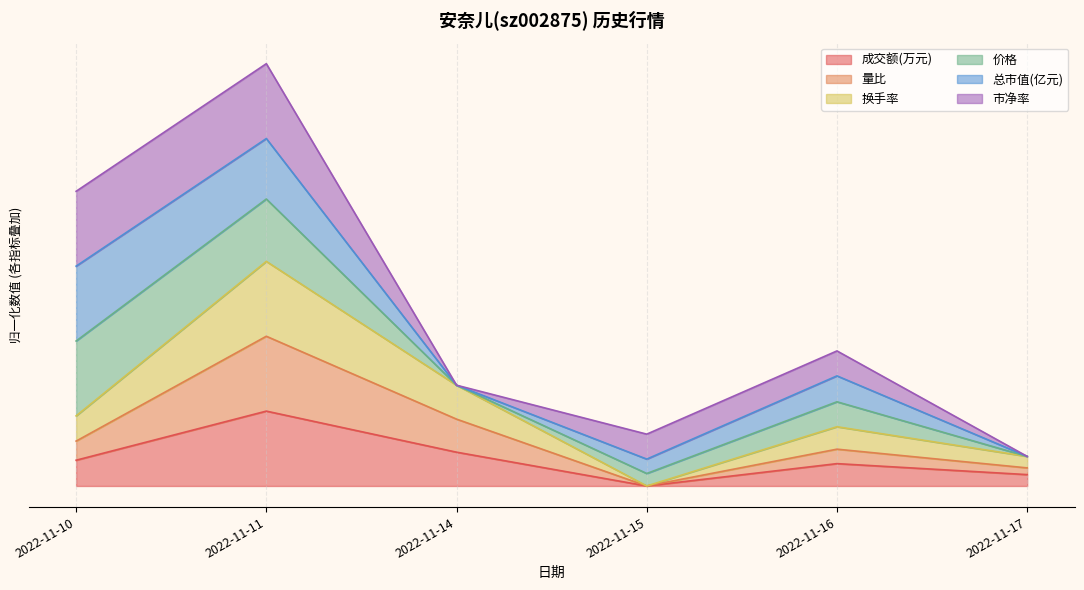

What is the value of the 换手率 point at the 3rd from the left?

1.3